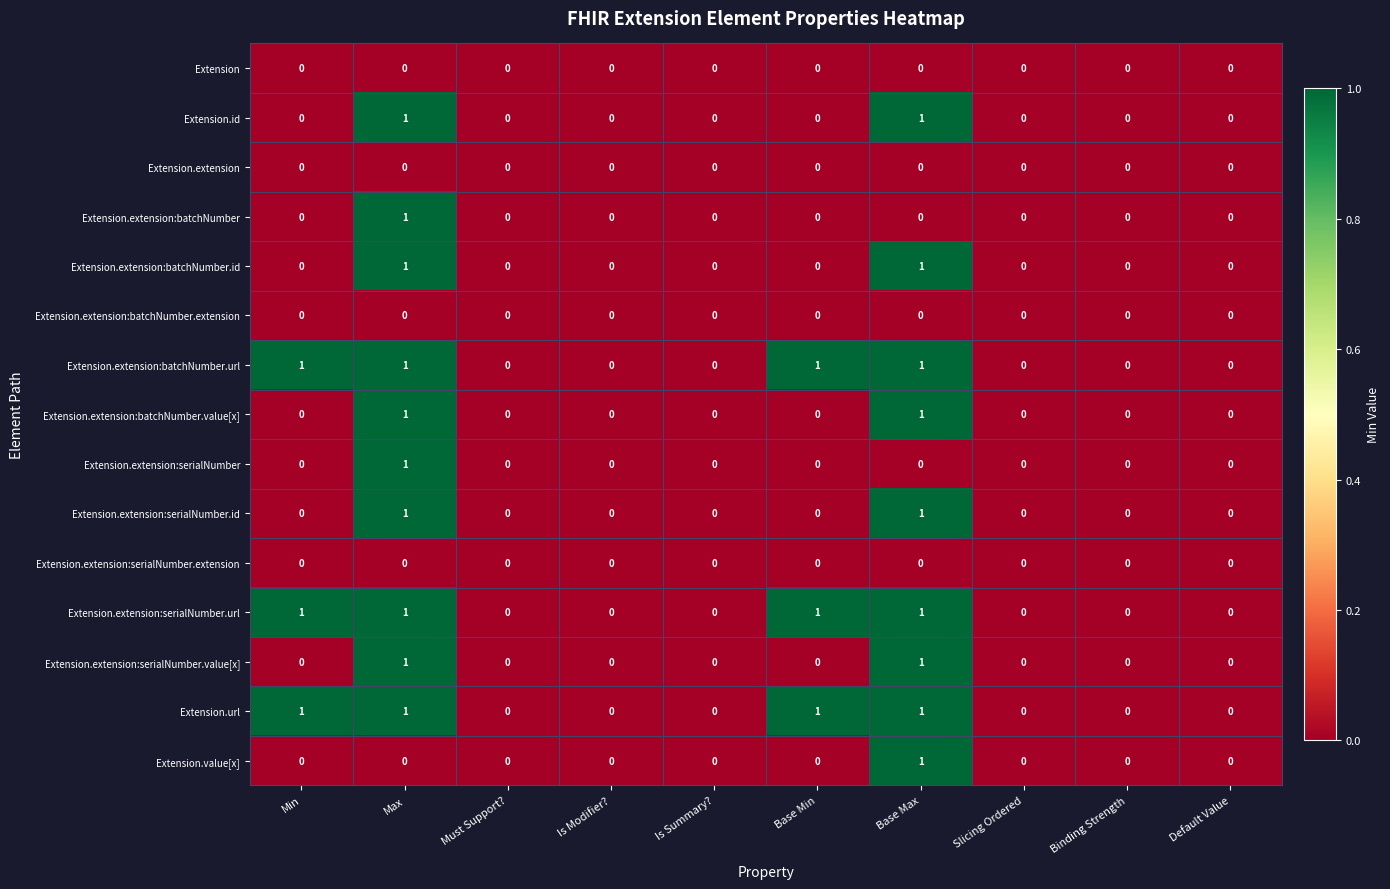

At which category is the sum across all series the highest?

Max